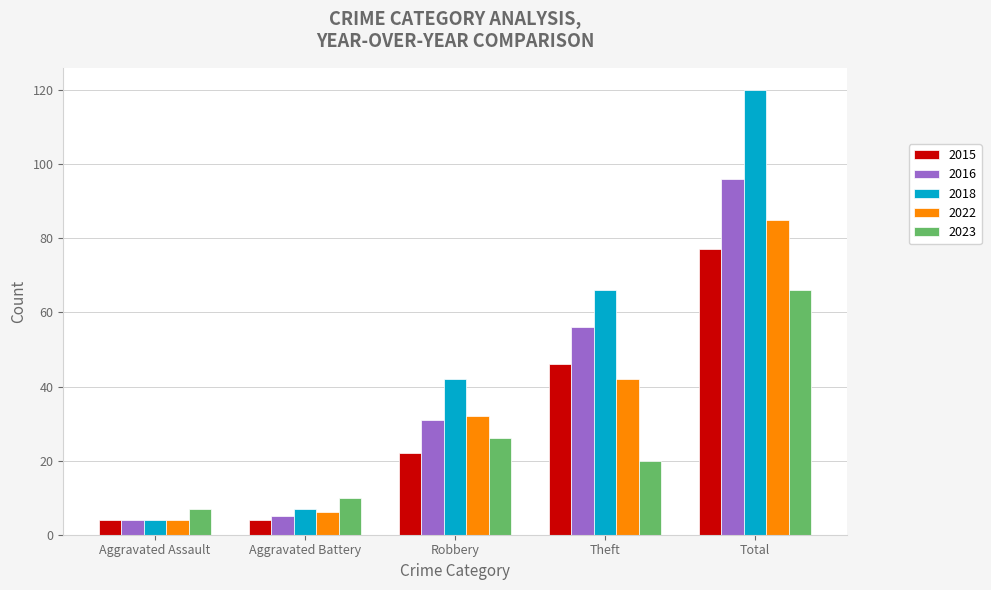

What is the difference between the 2016 values at Theft and Robbery?

25